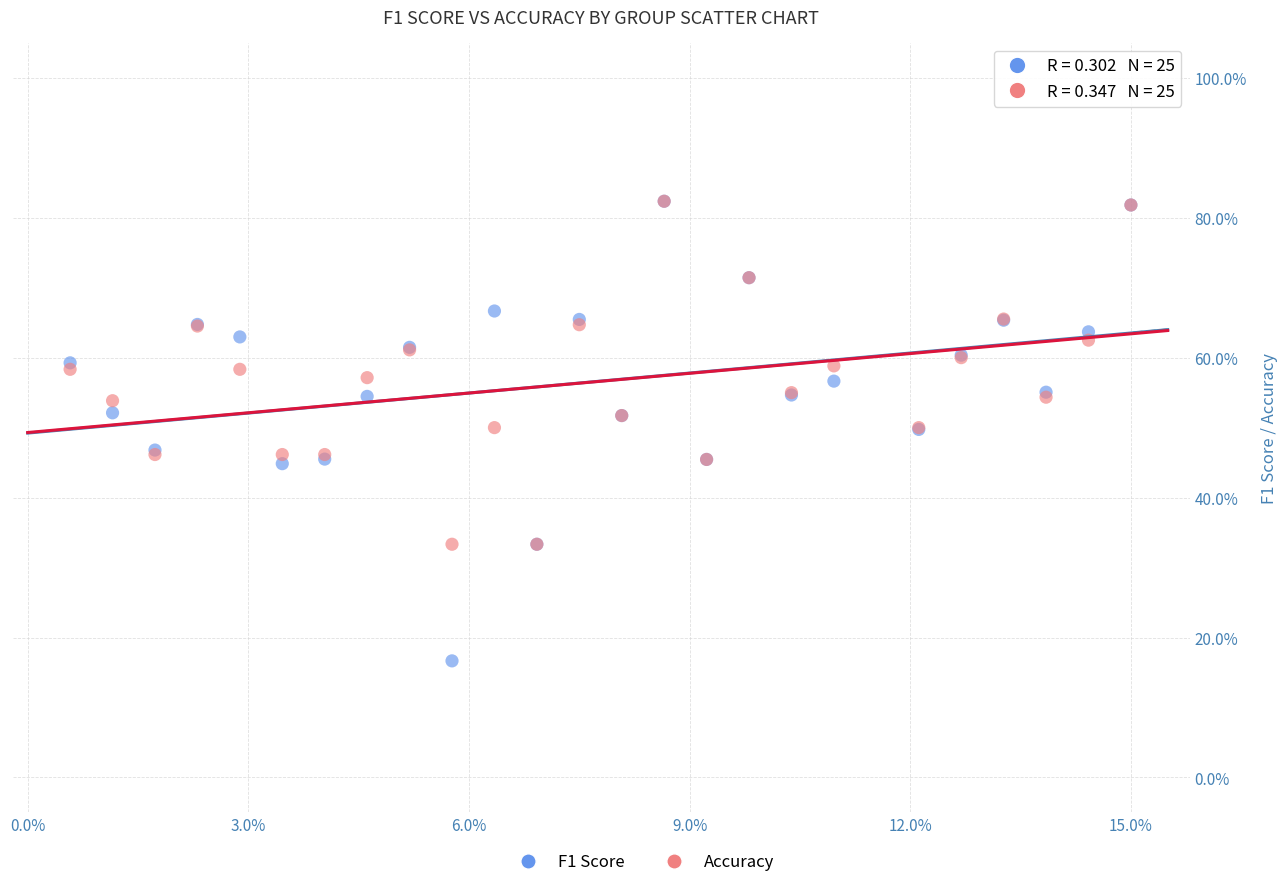

Which series has the widest spread of Y values?

F1 Score